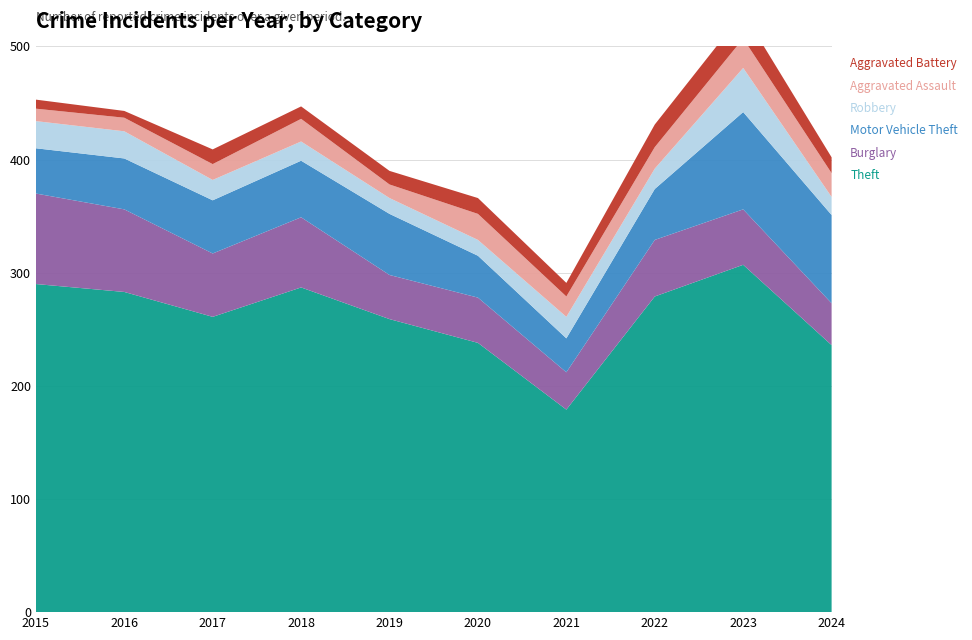

Reading left to right, list all the values displayed in this chart.

Theft: 2015=290	2016=283	2017=261	2018=287	2019=259	2020=238	2021=179	2022=279	2023=307	2024=236
Burglary: 2015=80	2016=73	2017=56	2018=62	2019=39	2020=40	2021=33	2022=50	2023=49	2024=37
Motor Vehicle Theft: 2015=40	2016=45	2017=47	2018=50	2019=54	2020=37	2021=30	2022=45	2023=86	2024=78
Robbery: 2015=24	2016=24	2017=18	2018=17	2019=14	2020=14	2021=19	2022=18	2023=39	2024=16
Aggravated Assault: 2015=11	2016=12	2017=14	2018=20	2019=12	2020=23	2021=18	2022=19	2023=26	2024=21
Aggravated Battery: 2015=8	2016=6	2017=13	2018=11	2019=12	2020=14	2021=12	2022=20	2023=23	2024=14